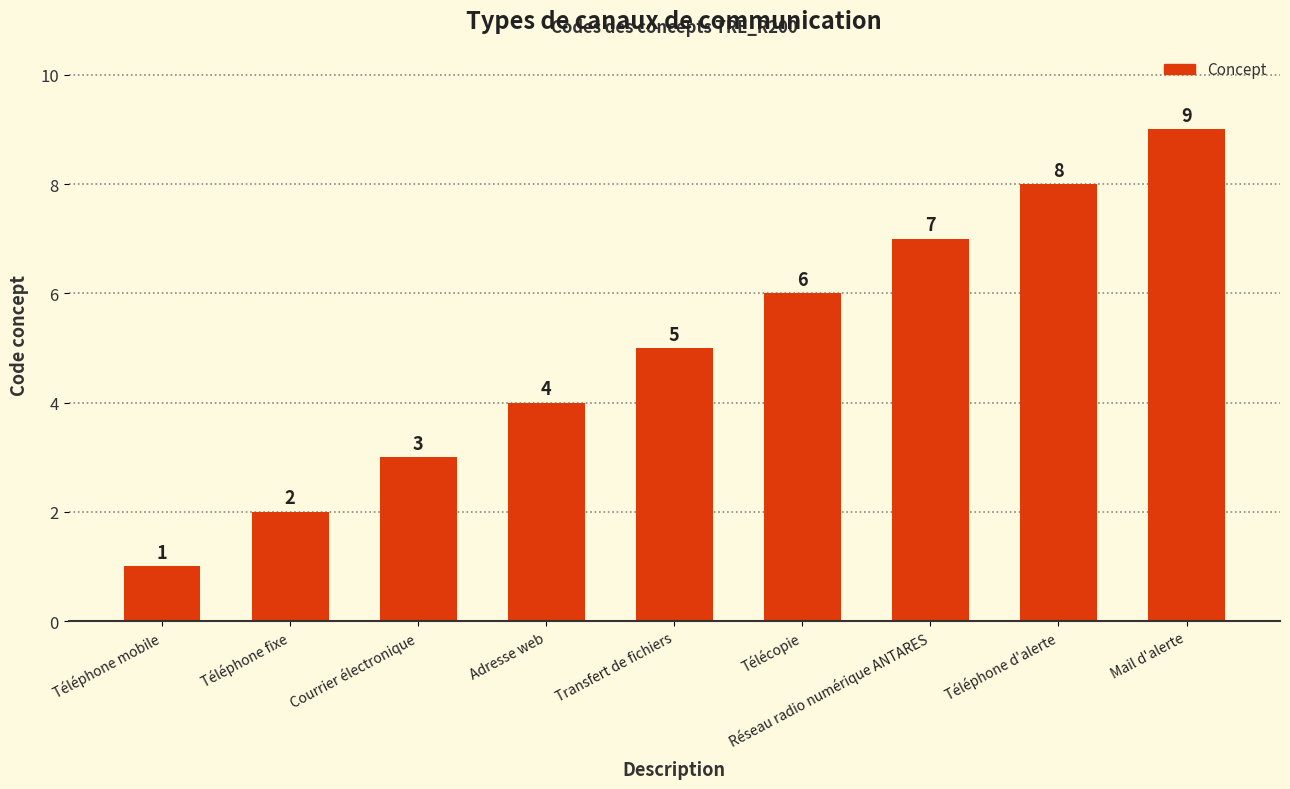

How many distinct data groups are displayed?

1